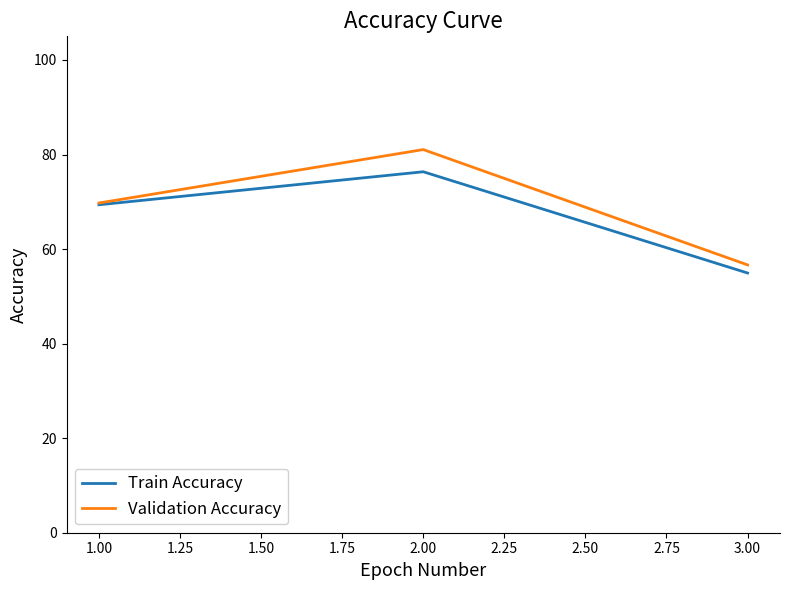

At which category does the chart reach its peak across all series?

2.00